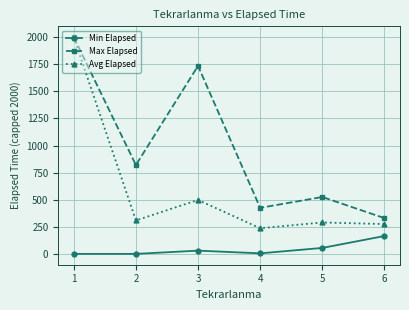

True or false: Min Elapsed and Avg Elapsed intersect in this chart.

False